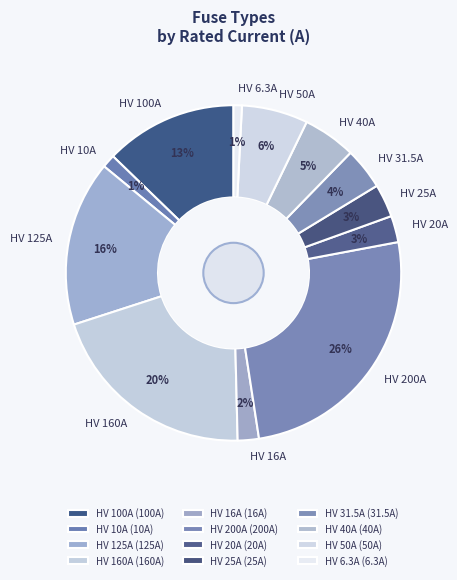

To the nearest percent, what portion does HV 40A represent?

5%